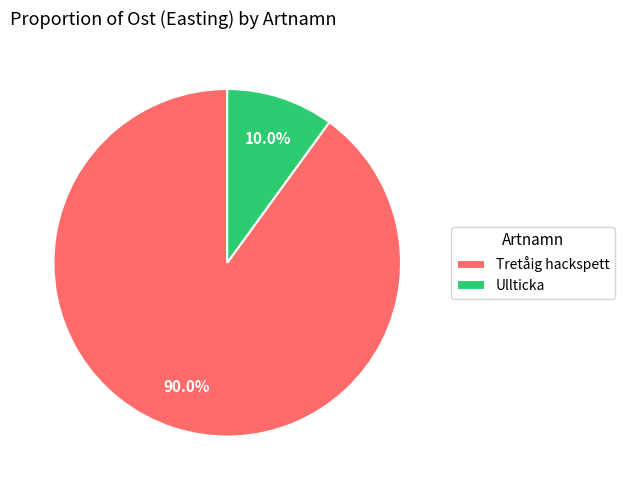

Which slice is the largest?

Tretåig hackspett